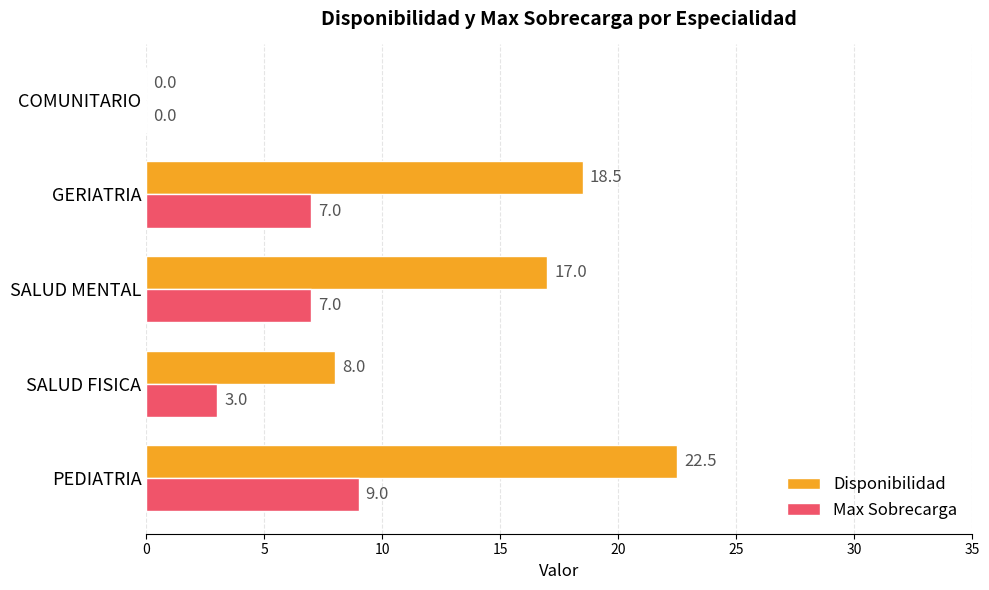

What is the total value across all series at SALUD FISICA?

11.0